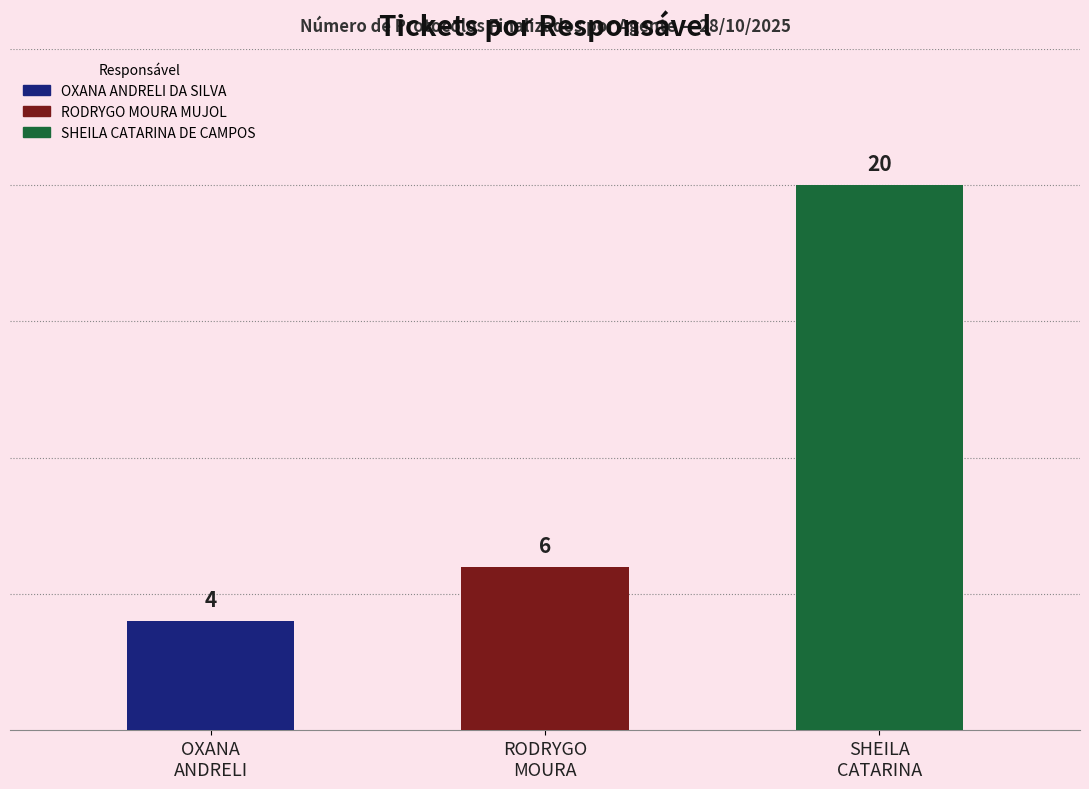

True or false: the data shows 9 at RODRYGO MOURA MUJOL.

False